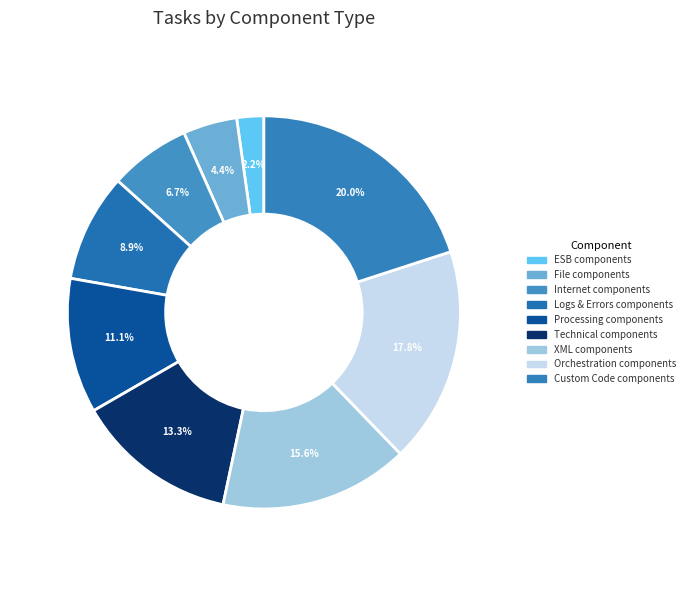

Does ESB components represent more than half of the total?

No